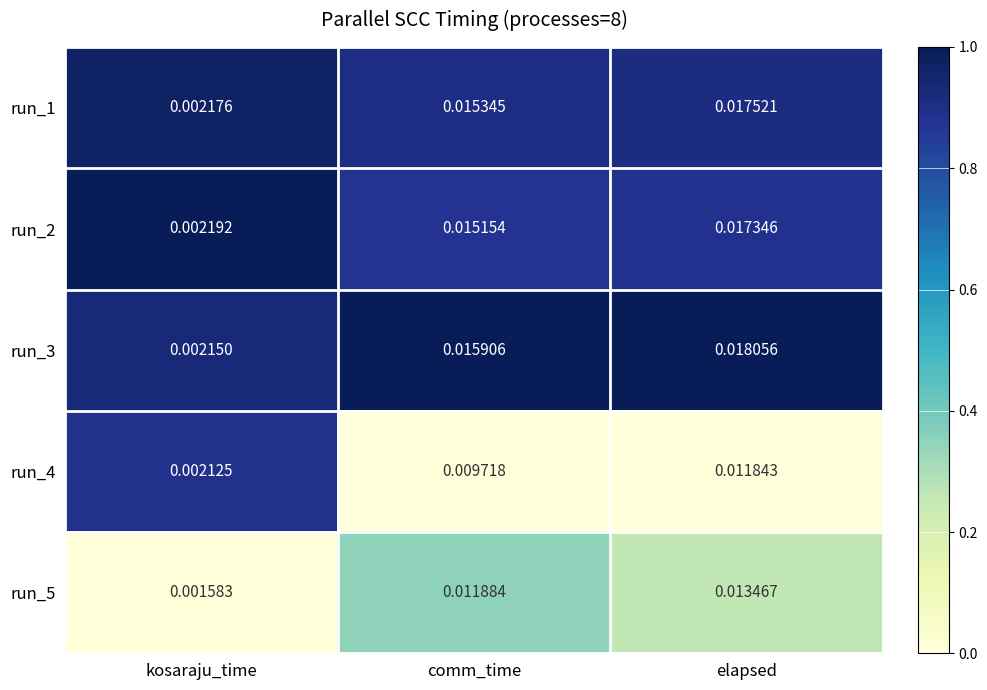

Which label corresponds to the largest value in the chart?

elapsed